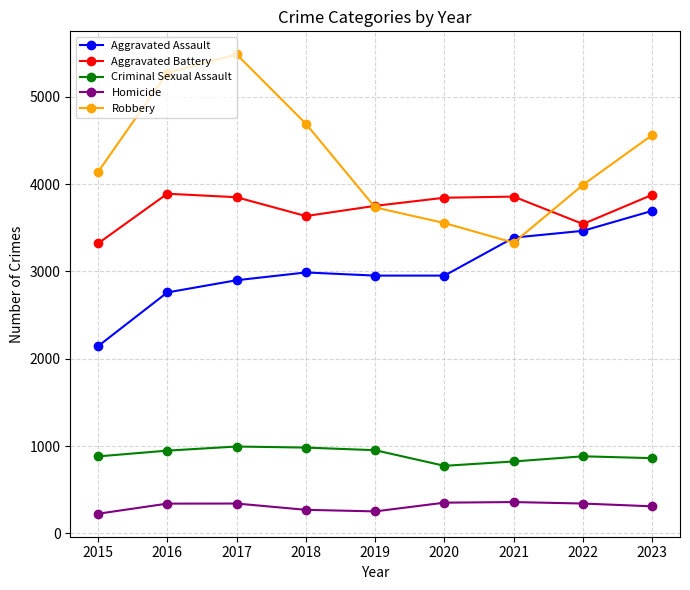

How many distinct data groups are displayed?

5